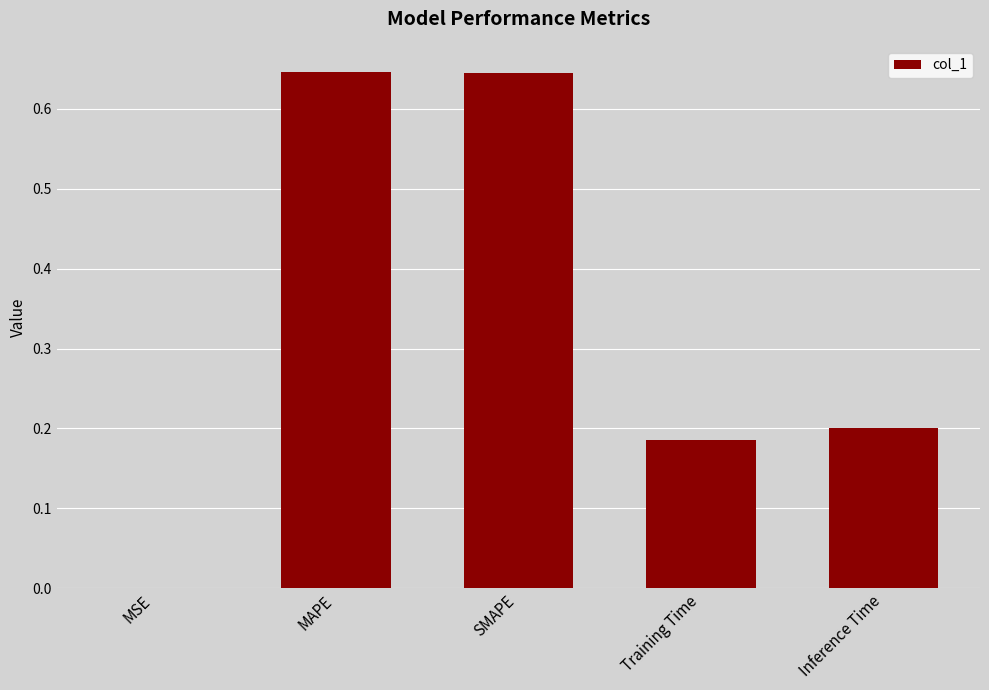

What is the change in value from SMAPE to Training Time?

-0.5